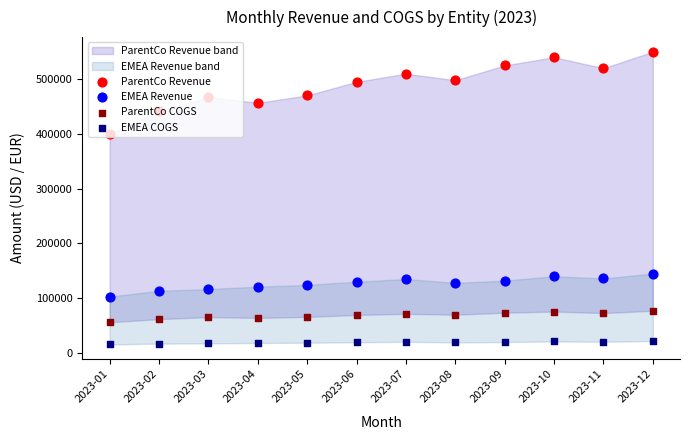

Which series contains the lowest Y value?

EMEA COGS